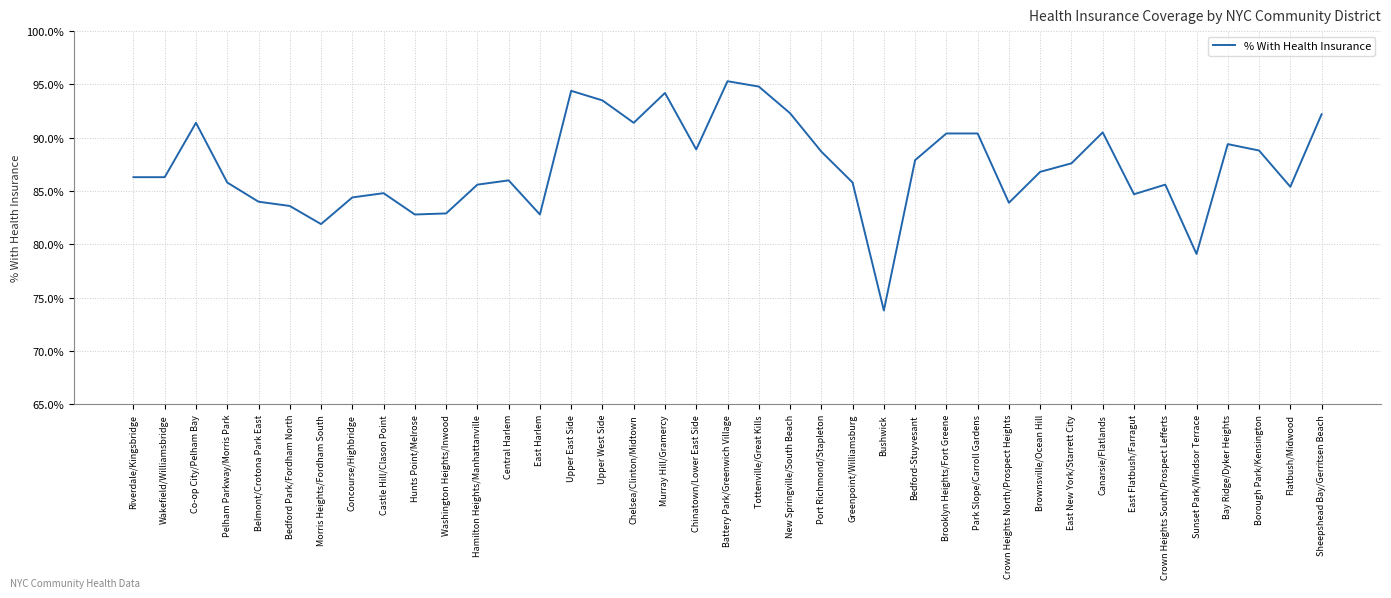

Is it true that the value at Canarsie/Flatlands is 127.4?

False